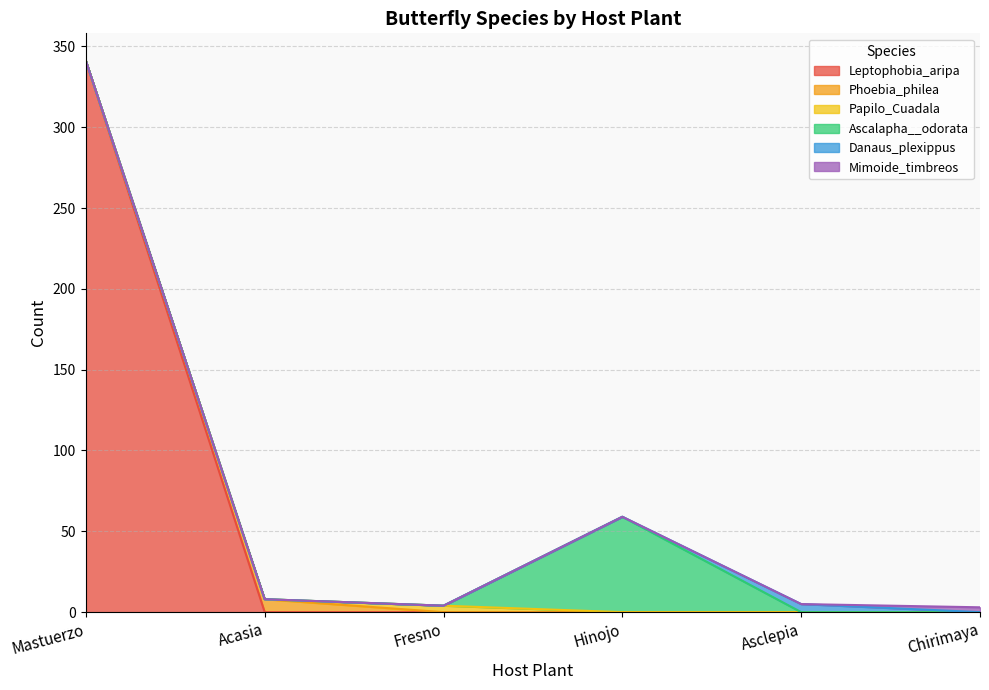

True or false: Phoebia_philea and Danaus_plexippus cross at least once.

False